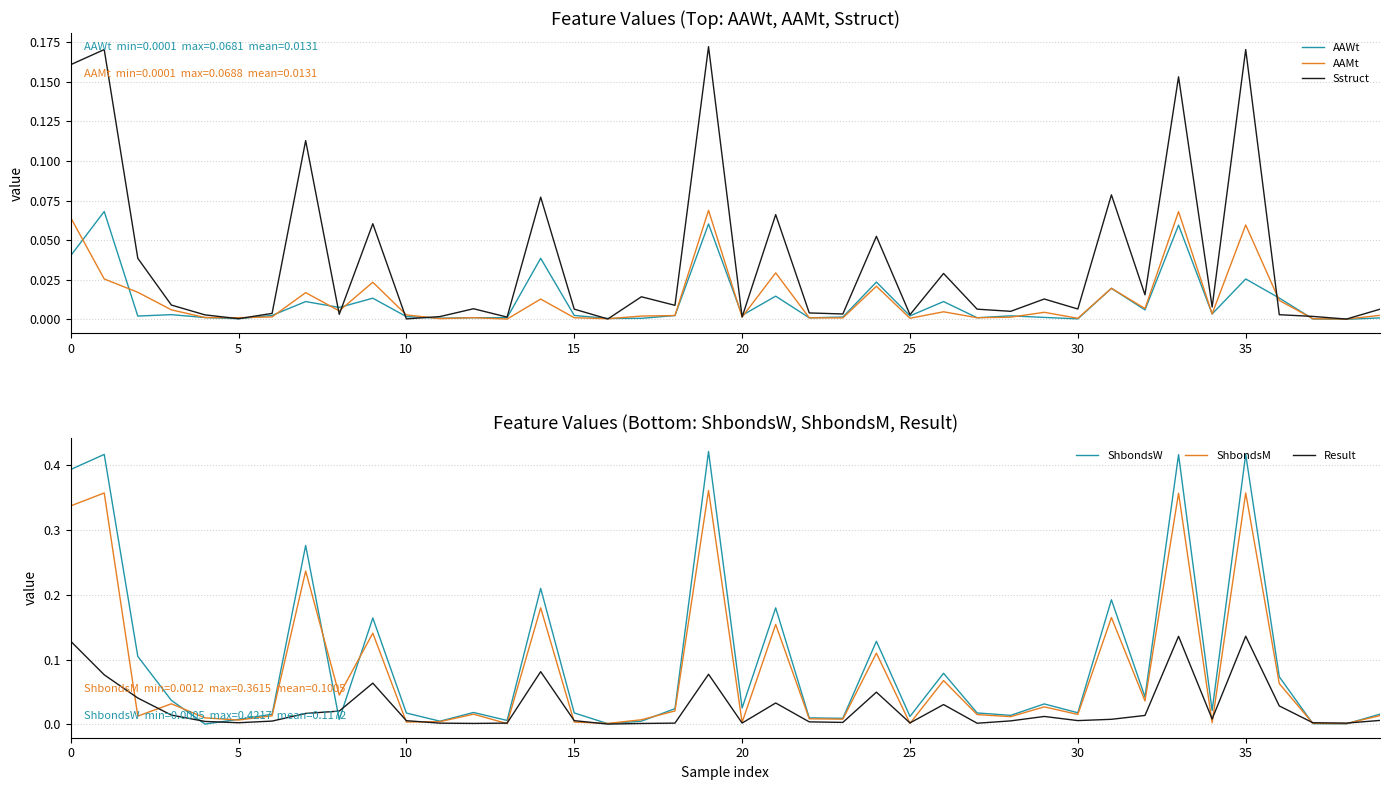

Is this an area chart (filled region under the line)?

No